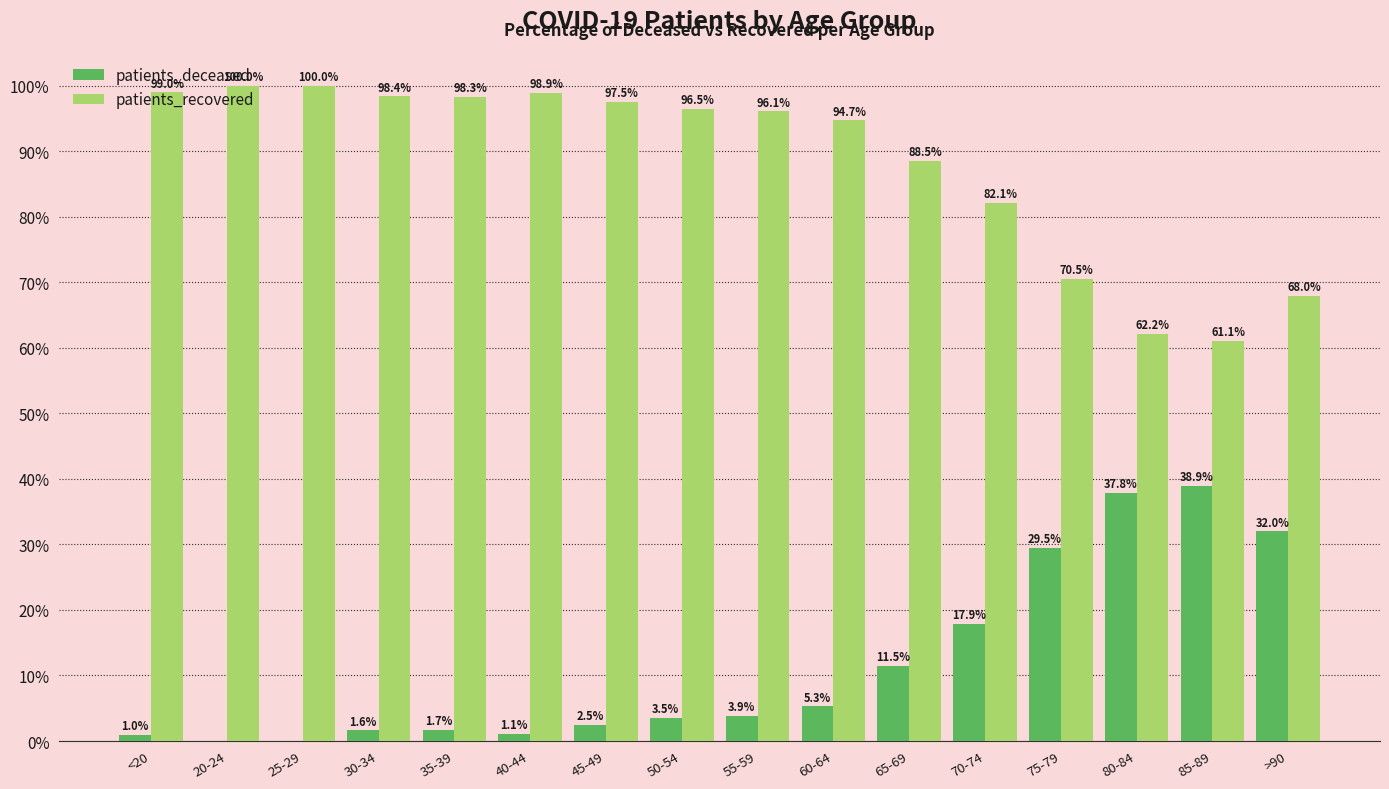

Where is patients_deceased nearest to the value 19?

70-74